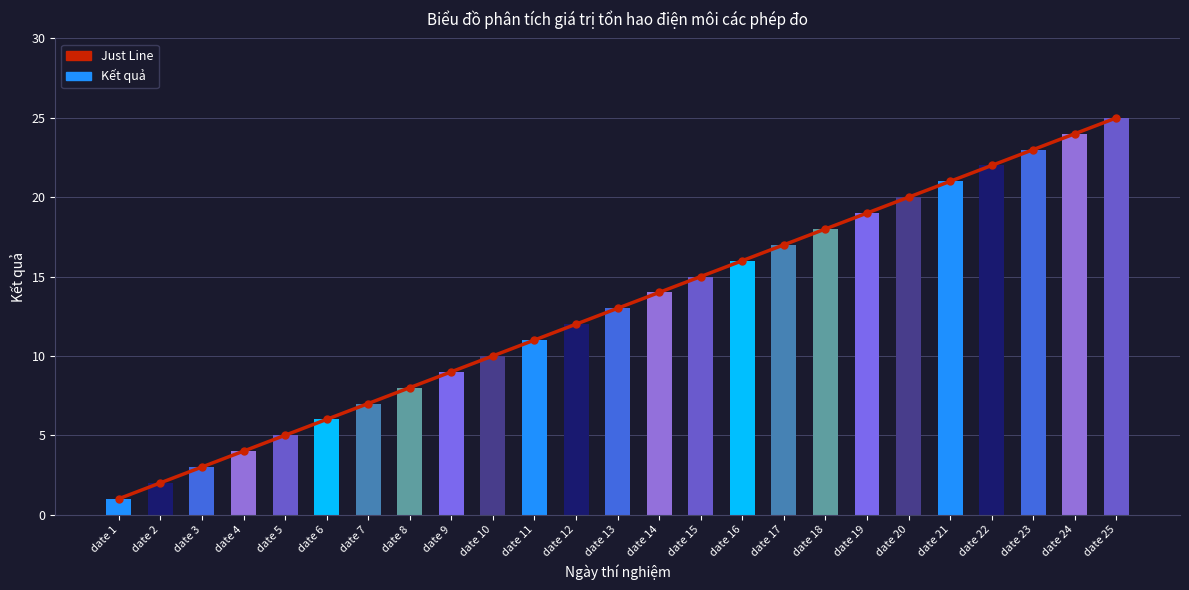

True or false: Just Line has a value of 1 at date 1.

True